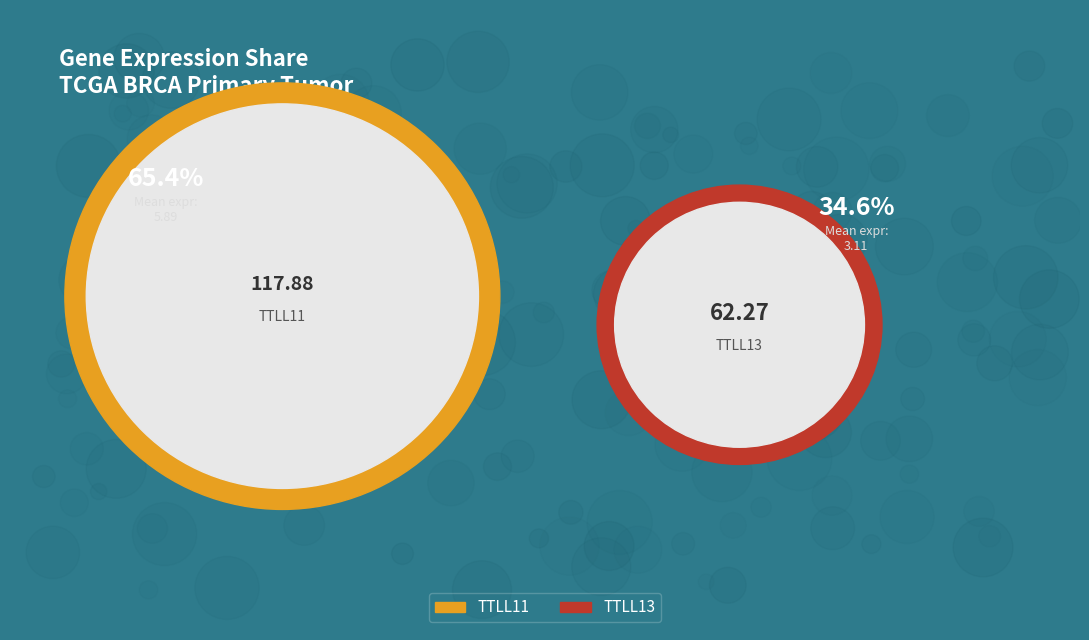

Is it true that 10 is 14% of the pie?

False